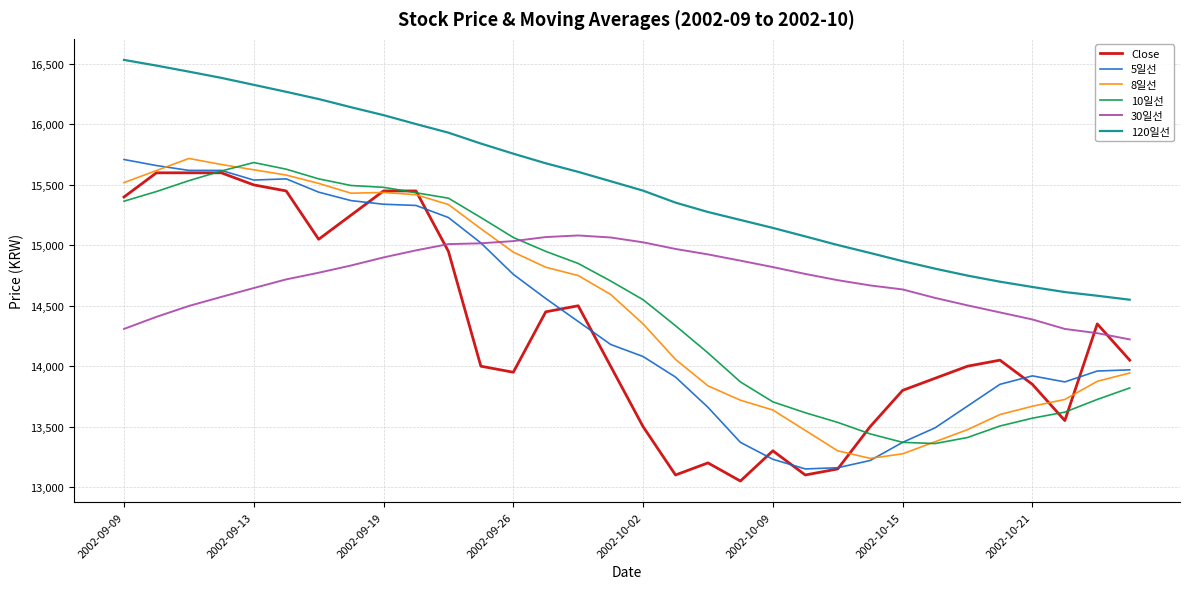

How many values in the 10일선 series are below 14705?

16